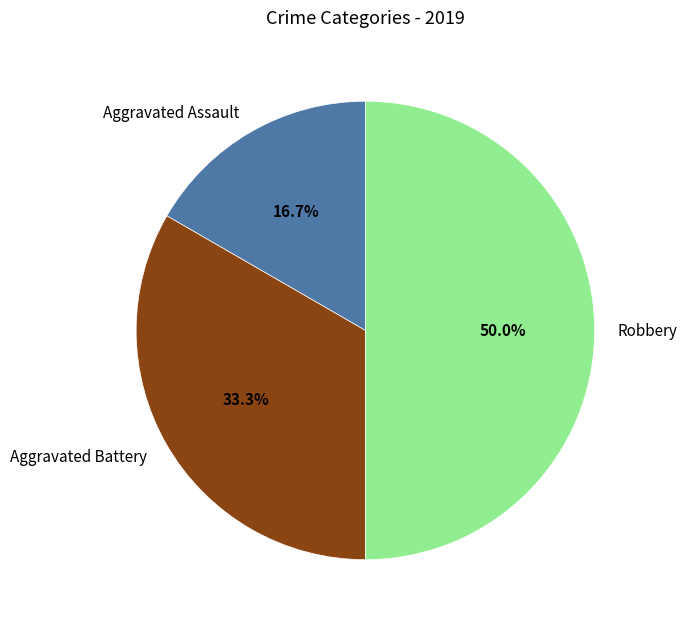

Approximately how many times larger is the value at Robbery compared to Aggravated Battery?

1.5